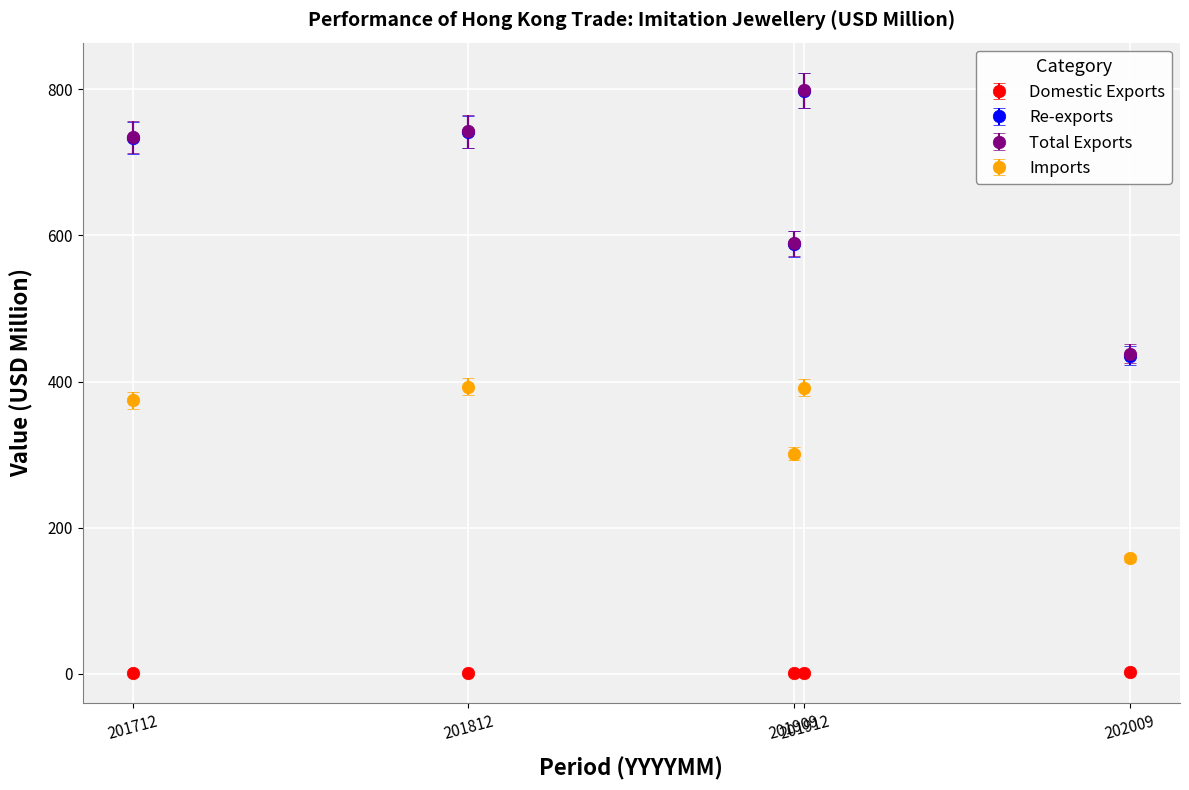

What are all the series names shown in the legend?

Domestic Exports, Re-exports, Total Exports, Imports